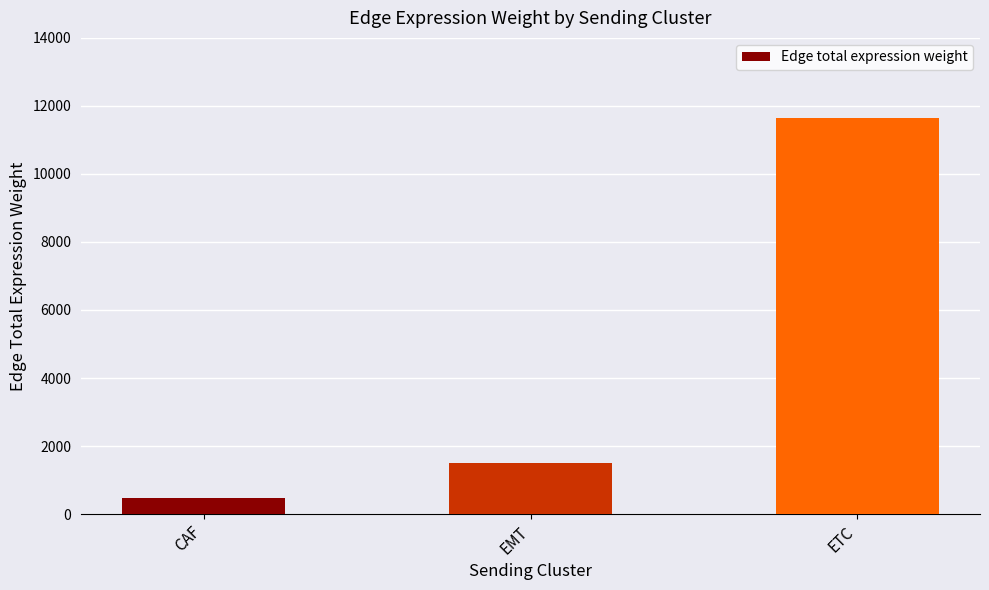

Which category has the highest value across all series?

ETC